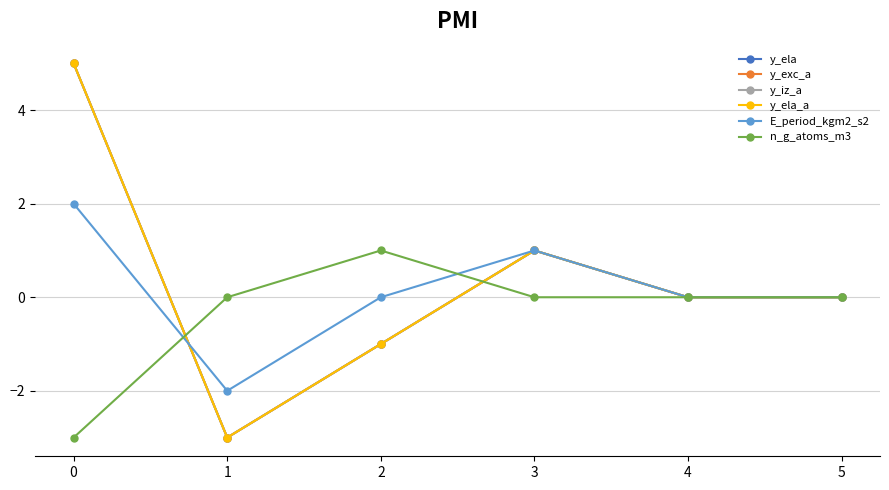

Is this an area chart (filled region under the line)?

No